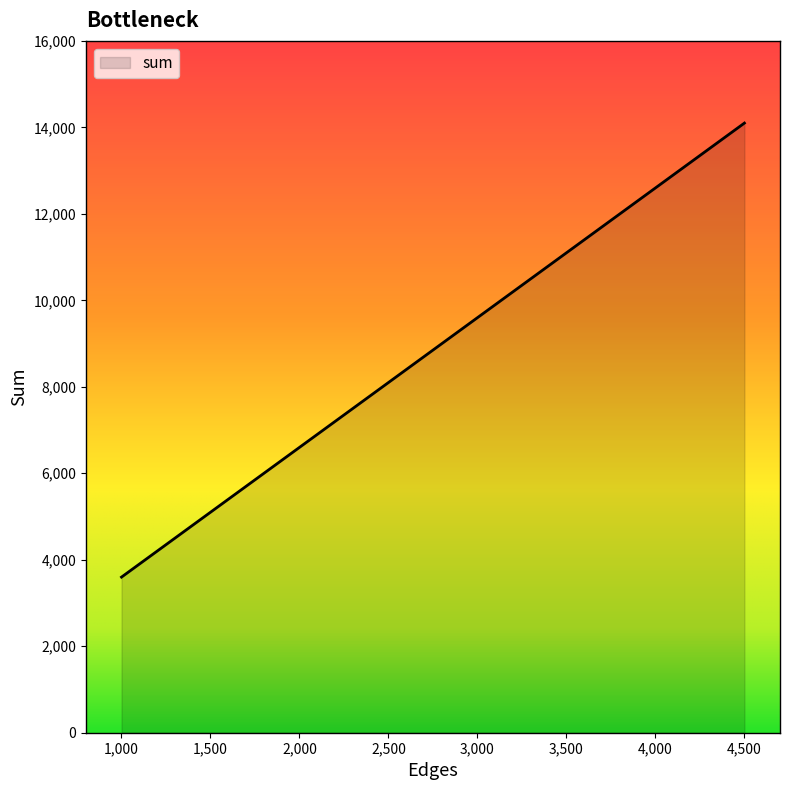

How many lines are shown in the chart?

1